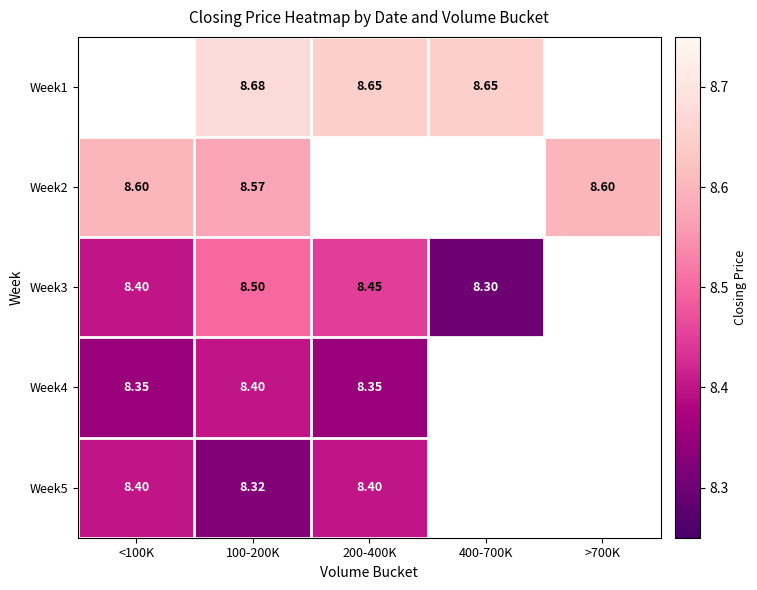

How many positive values does the Week5 series have?

3